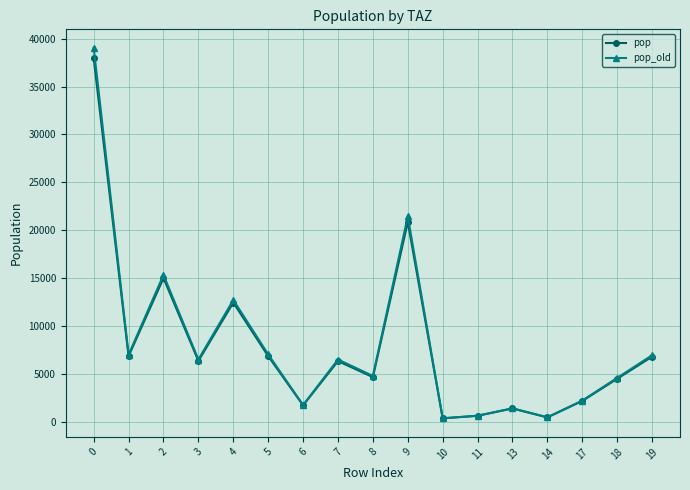

The pop series shows 6178.8 at 8. True or false?

False